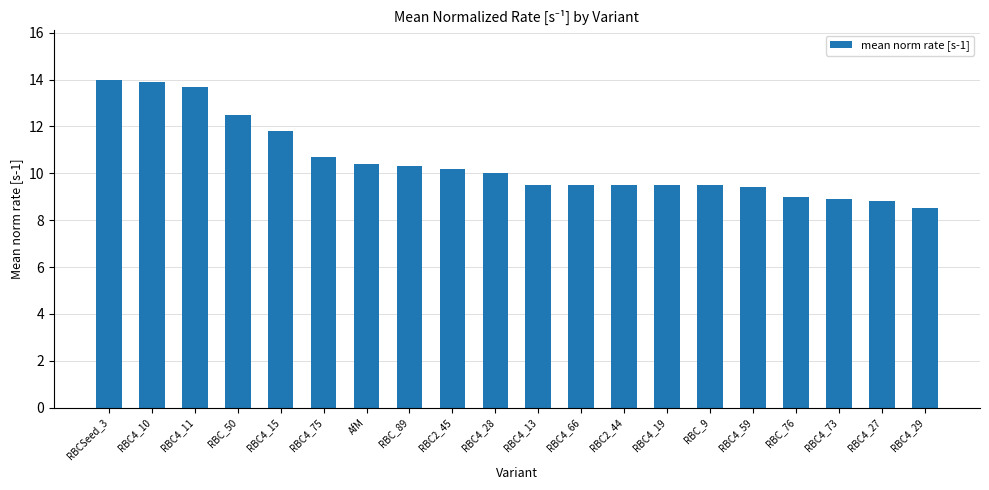

What is the minimum value shown in the chart?

8.5